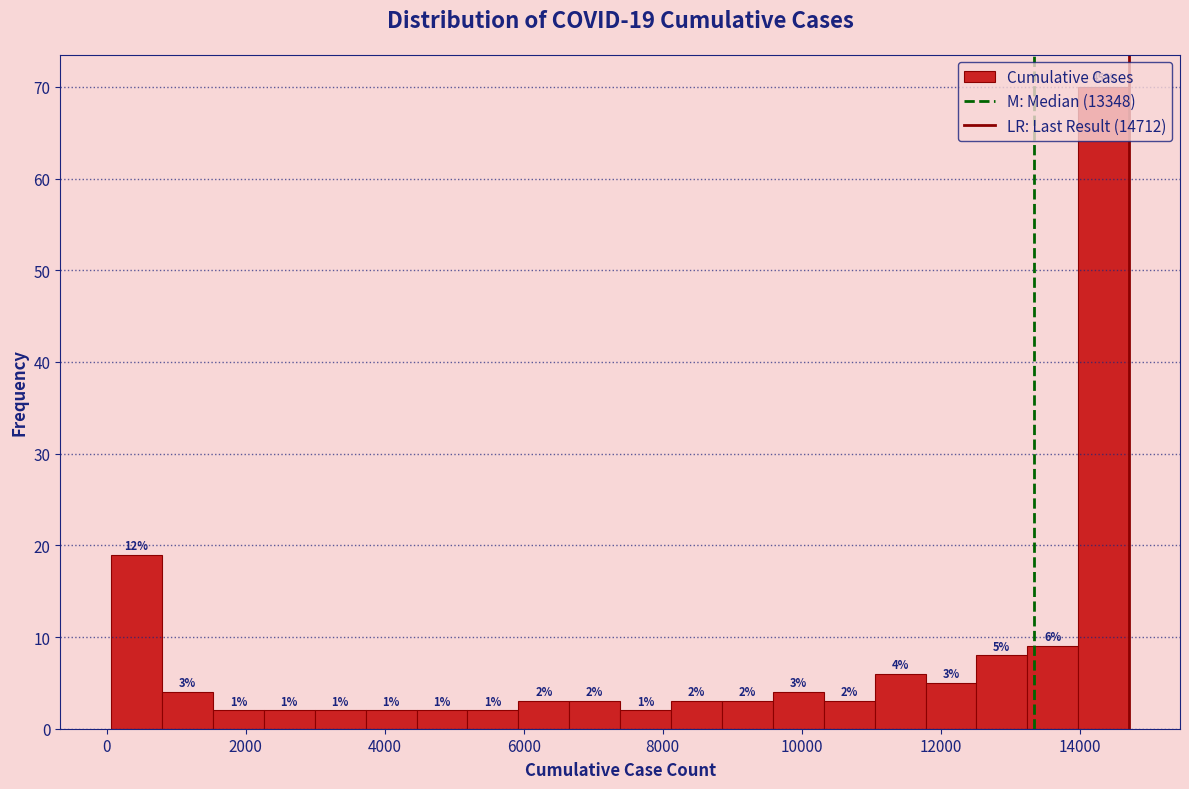

Read against the x-axis, roughly where is the centre of the tallest bar?

14400